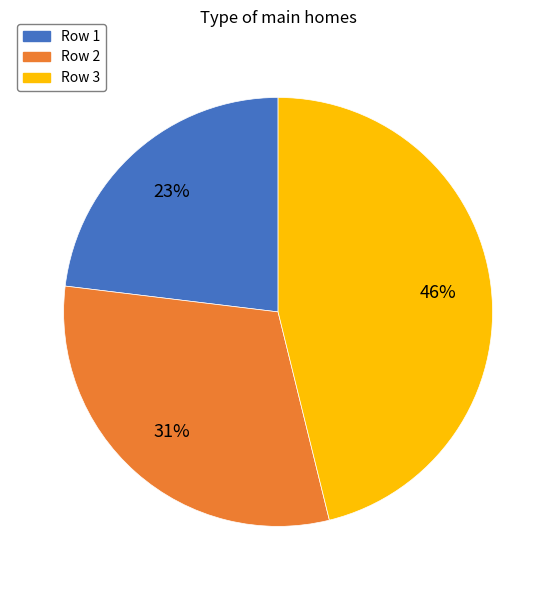

To the nearest percent, what percentage of the pie is Row 2?

31%